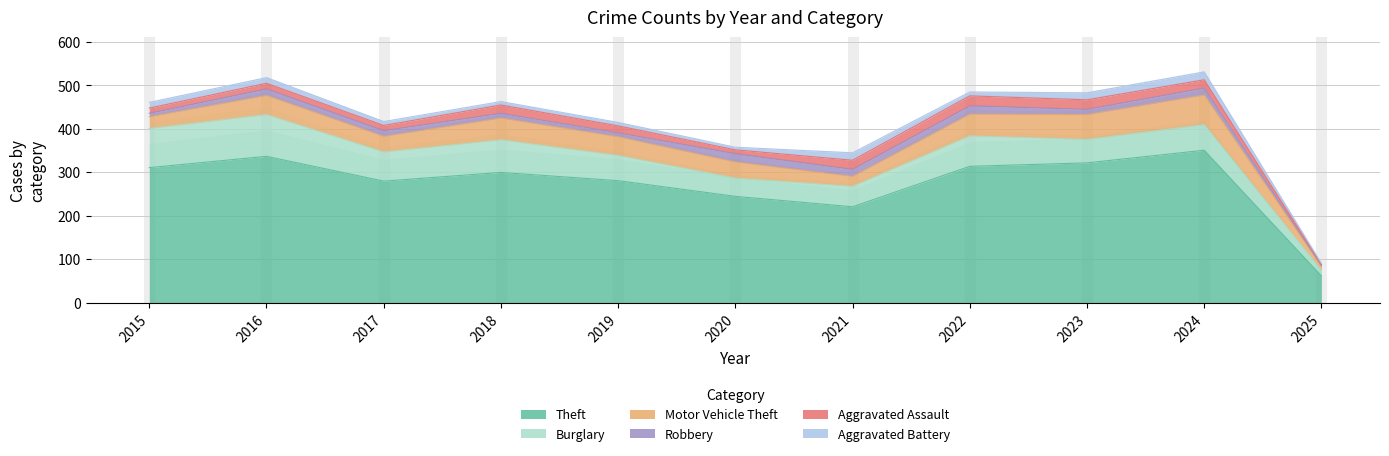

What are all the series names shown in the legend?

Theft, Burglary, Motor Vehicle Theft, Robbery, Aggravated Assault, Aggravated Battery